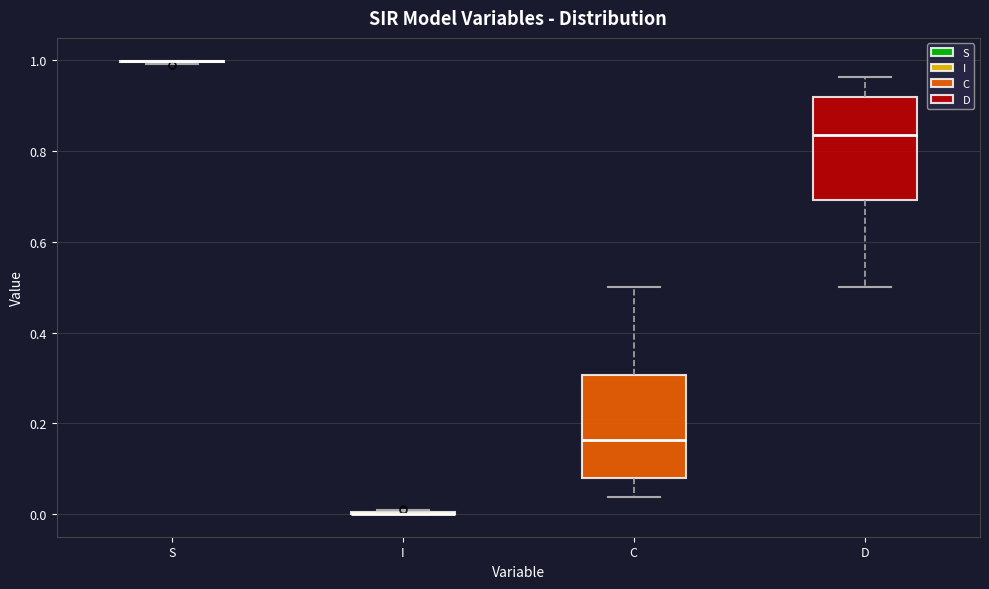

Reading left to right, transcribe this box plot: for each box, give where its median line is, the range the box spans, and where its two whiskers end, as read against the y-axis. The values are not printed on the chart, so give them approximately, as read against the axis.

S: box collapsed to a line at 1.00, whiskers 1.00 to 1.00
I: box collapsed to a line at 0.00, whiskers 0.00 to 0.00
C: median 0.16, box 0.08 to 0.30, whiskers 0.04 to 0.50
D: median 0.84, box 0.70 to 0.92, whiskers 0.50 to 0.96